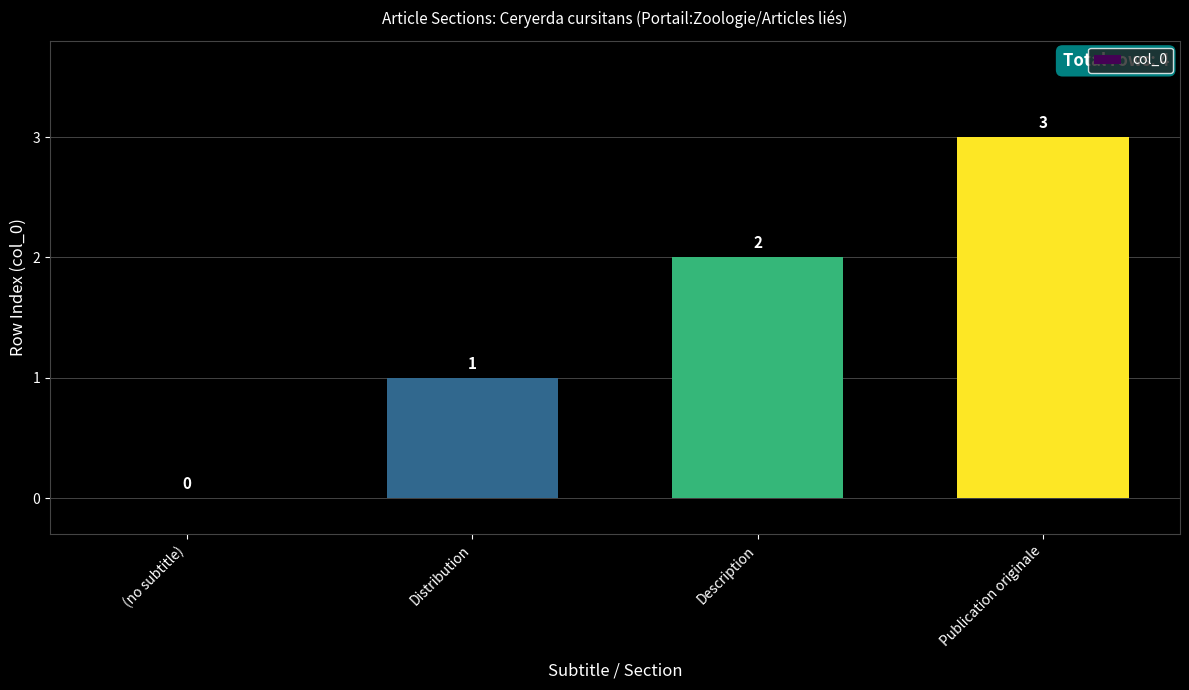

What is the change in value from Description to Publication originale?

+1